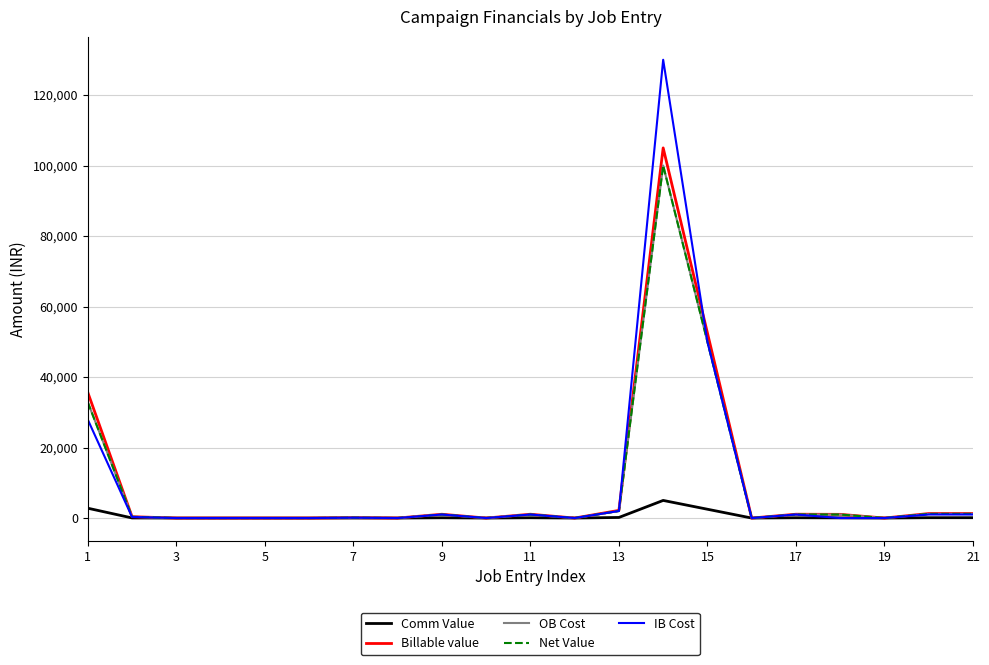

What are all the series names shown in the legend?

Comm Value, Billable value, OB Cost, Net Value, IB Cost